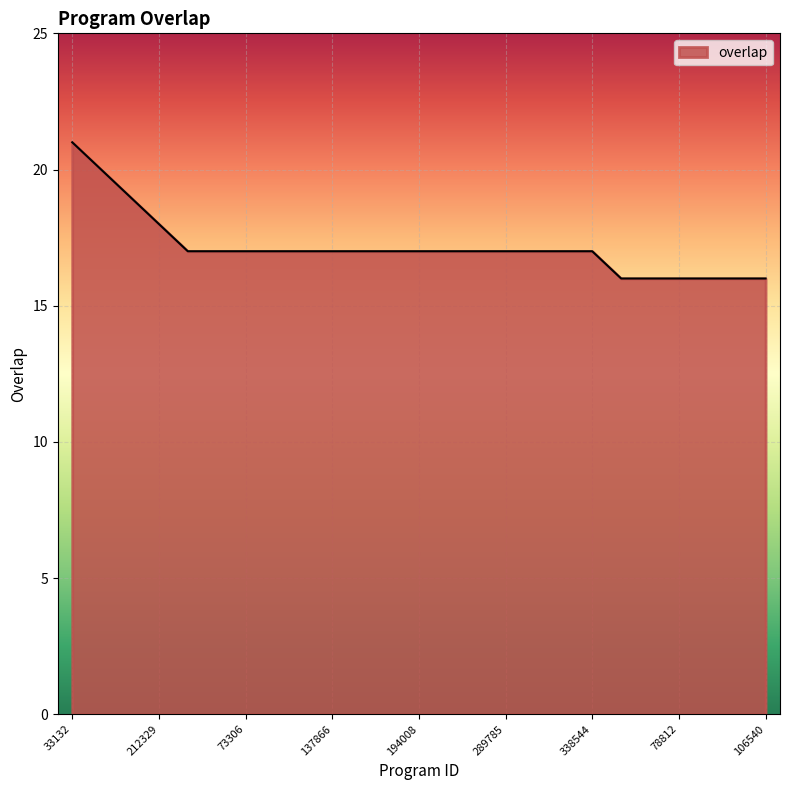

What is the maximum value shown in the chart?

21